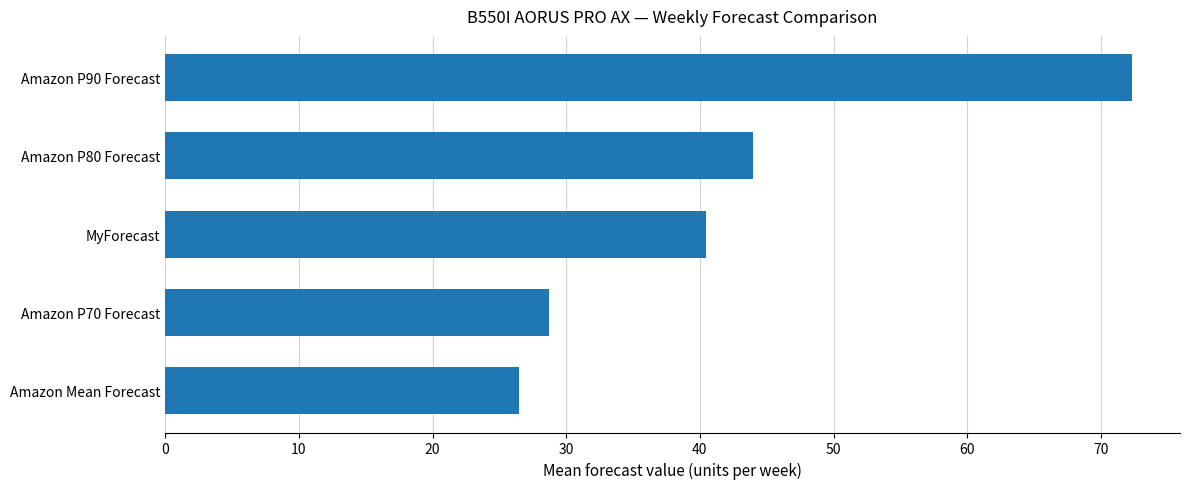

Which has a higher value, Amazon P90 Forecast or MyForecast?

Amazon P90 Forecast